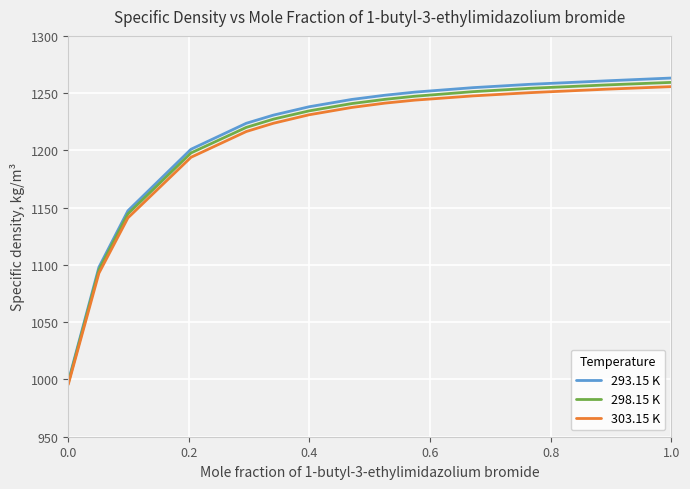

Which series has the largest range (max minus min)?

293.15 K